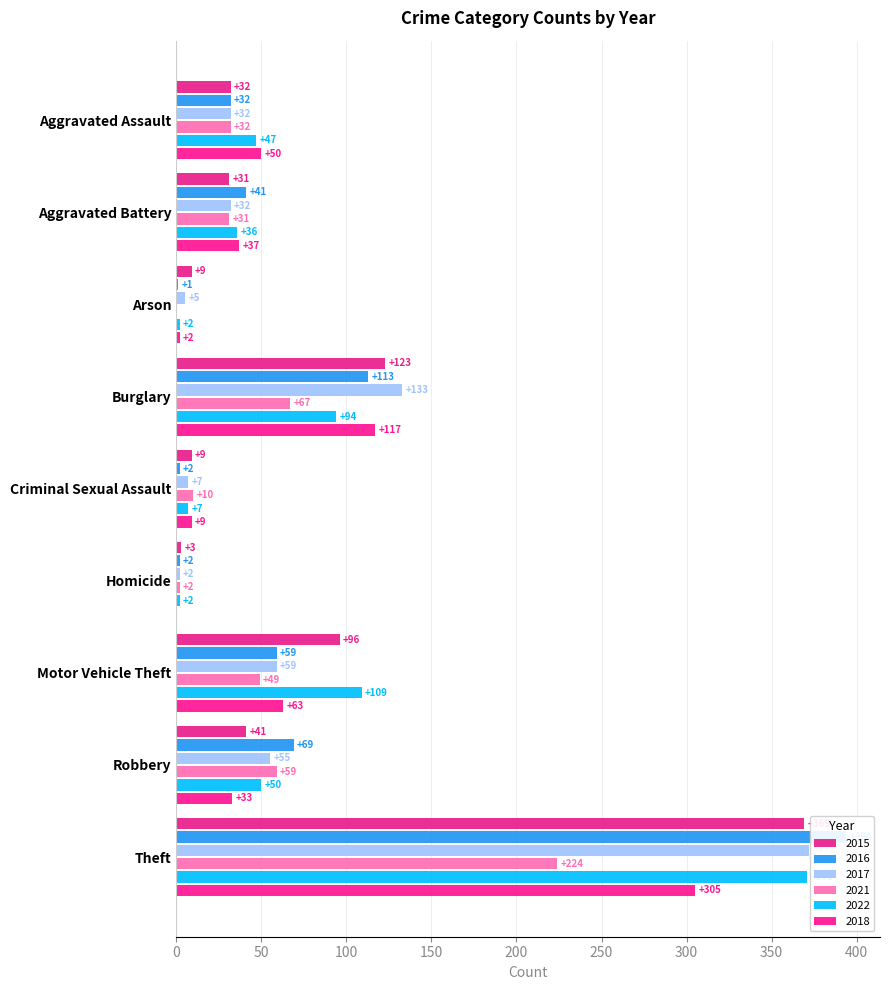

How many values in the 2017 series are below 32?

3